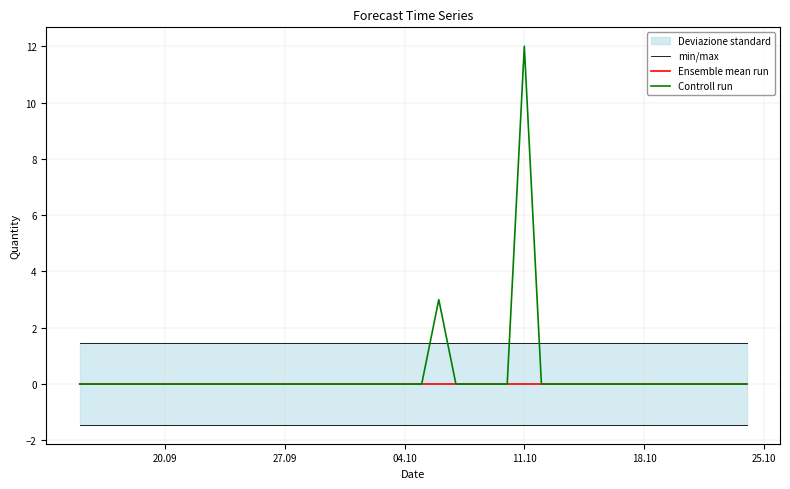

At how many categories does at least one series exceed 9?

1